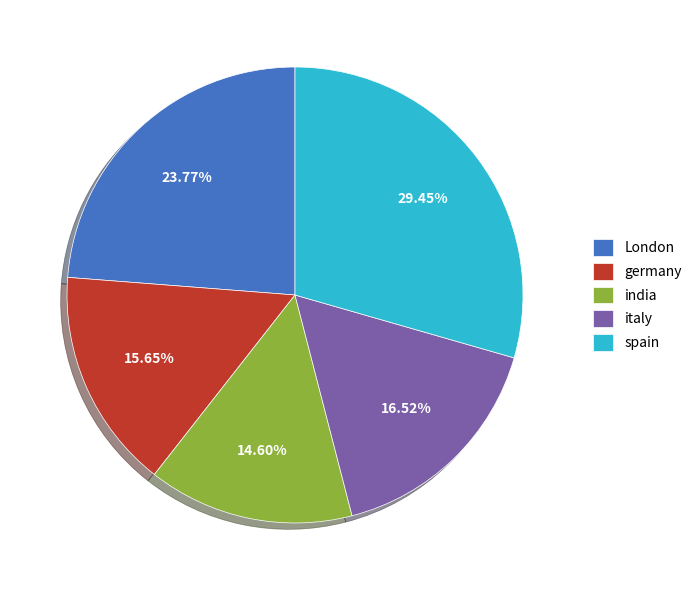

True or false: india accounts for 27% of the total.

False